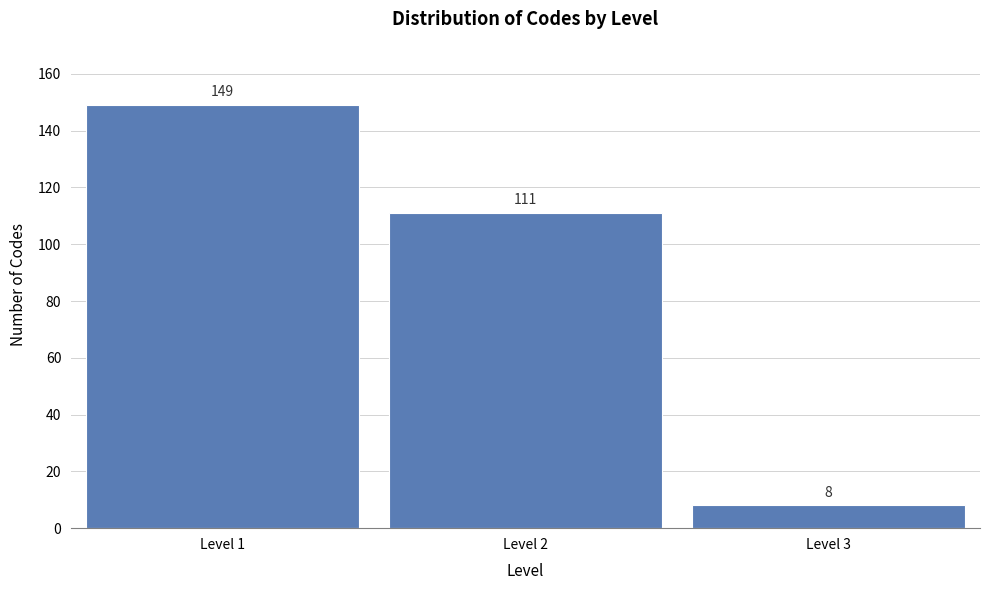

Reading left to right, transcribe all the data shown in this chart.

Level 1=149	Level 2=111	Level 3=8